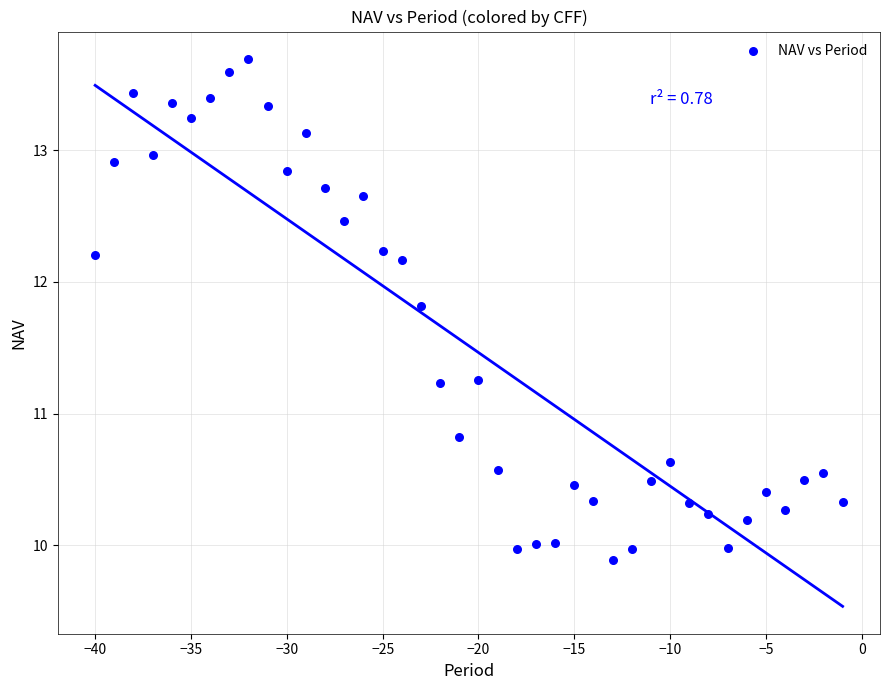

What is the range of X values (max minus min)?

39.0